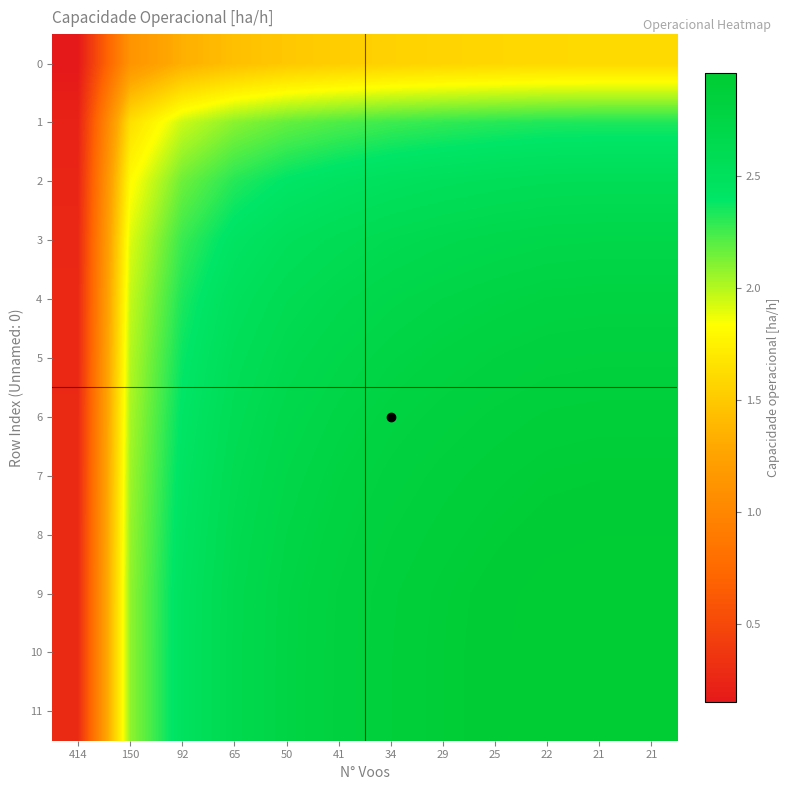

What is the difference between the highest and lowest values at 25?

1.3